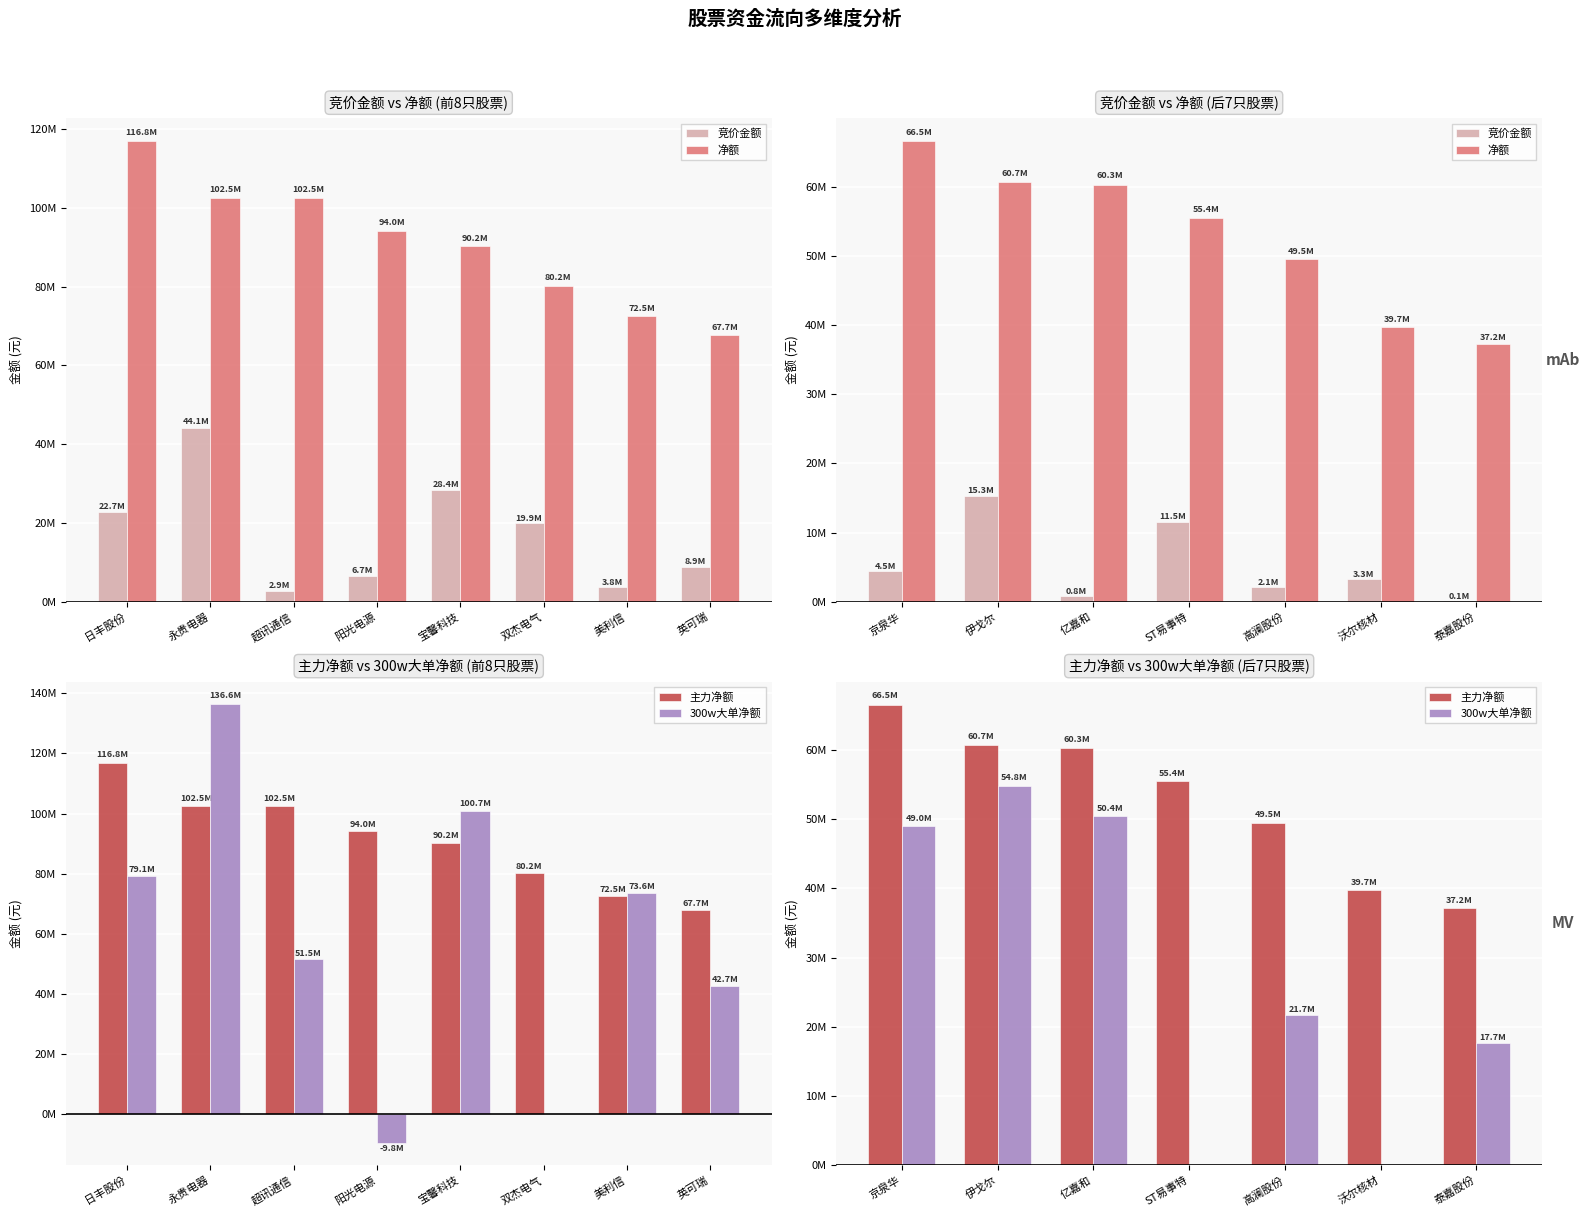

What is the value of the 主力净额 bar at the 7th from the left?

37222862